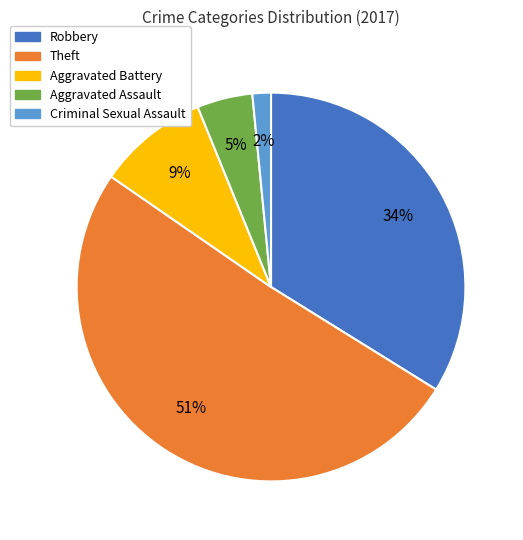

To the nearest percent, what portion does Criminal Sexual Assault represent?

2%